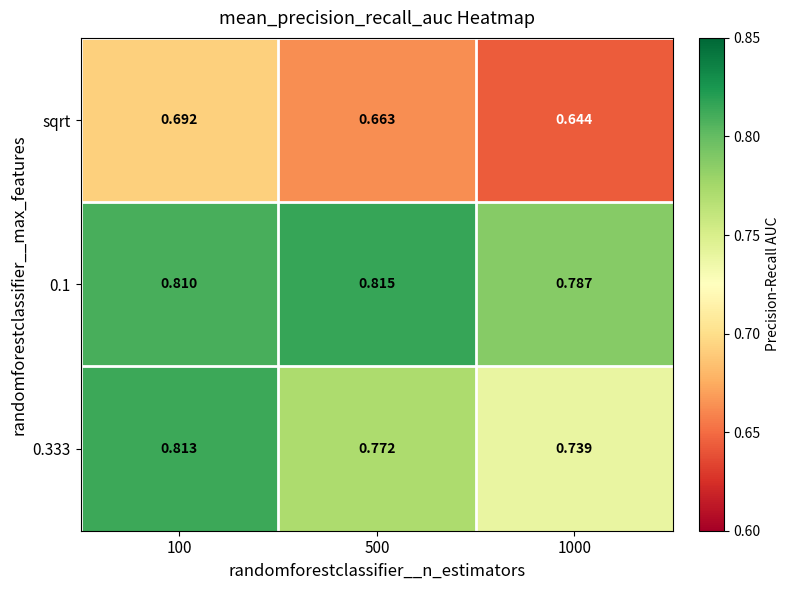

Which series changed the most between 100 and 1000?

0.333